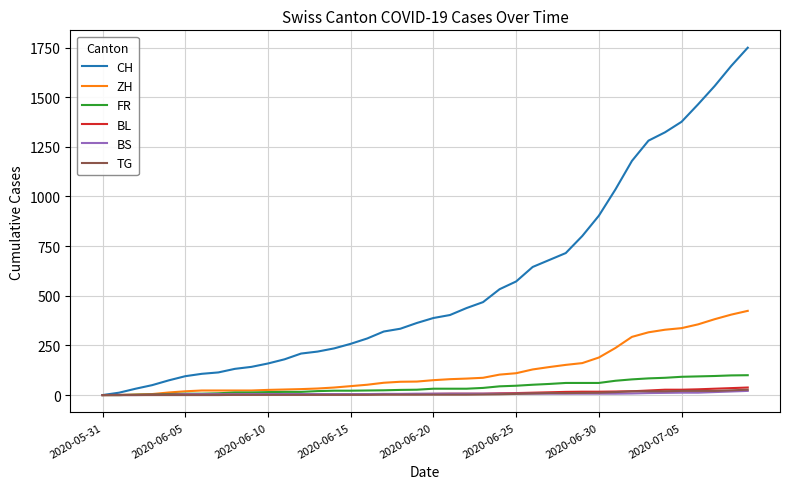

Which series has the largest total across all categories?

CH